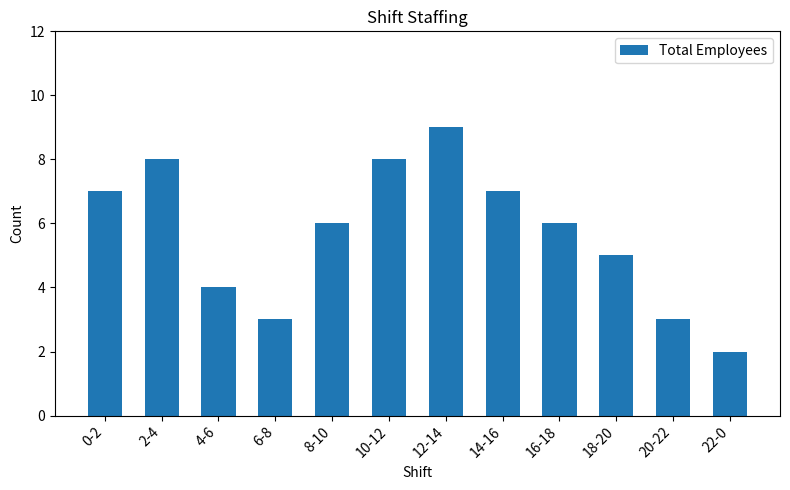

How many categories are shown in the chart?

12